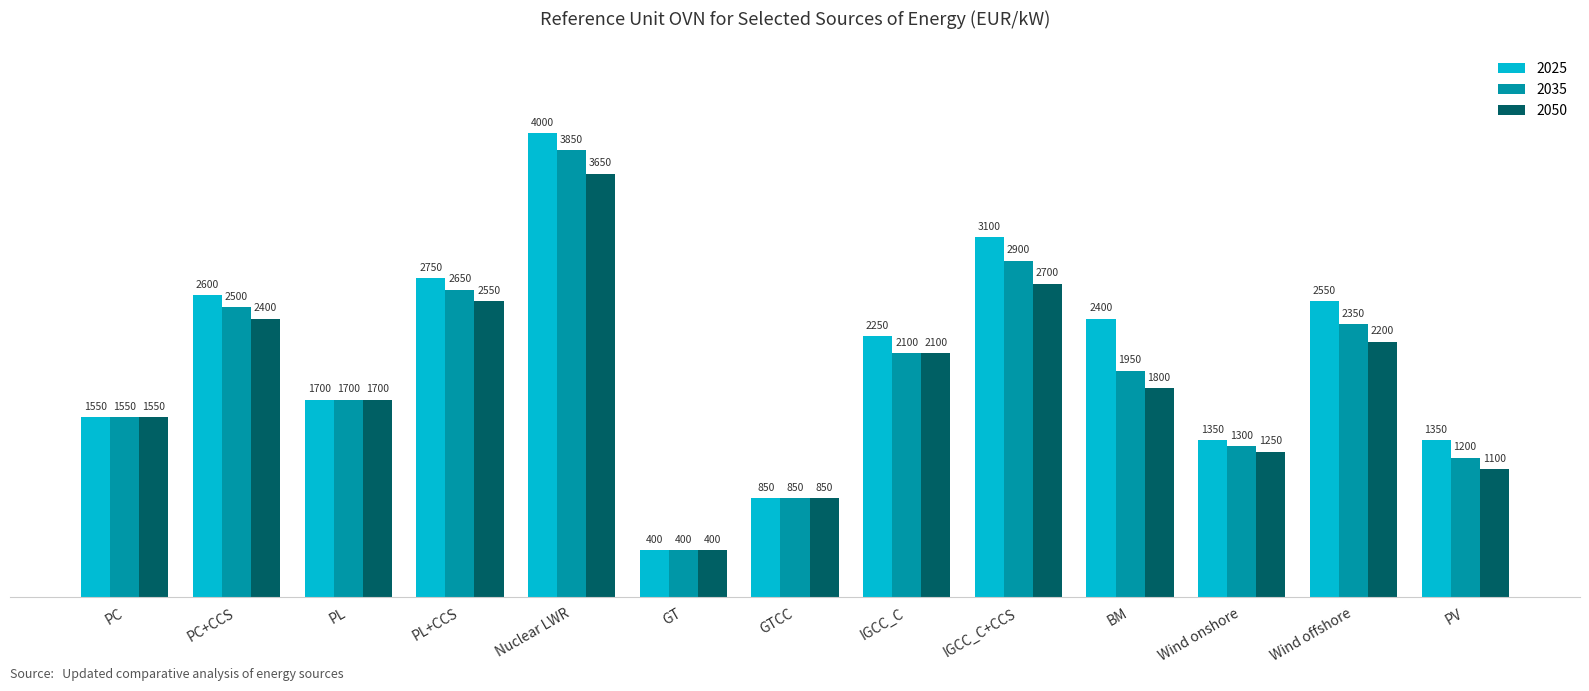

What is the spread (max minus min) of values at PC+CCS?

200